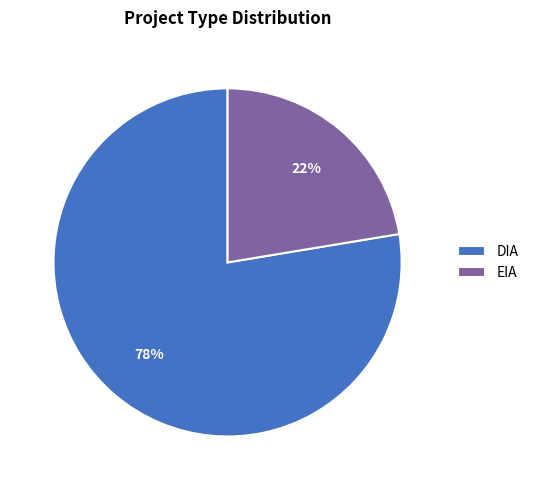

Do EIA and DIA together represent more than half of the pie?

Yes